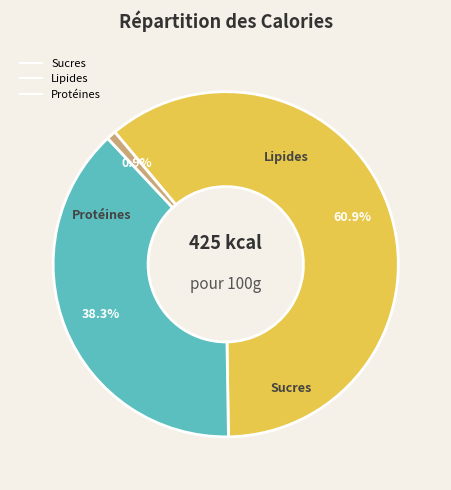

Is there any slice that represents more than half of the pie?

Yes